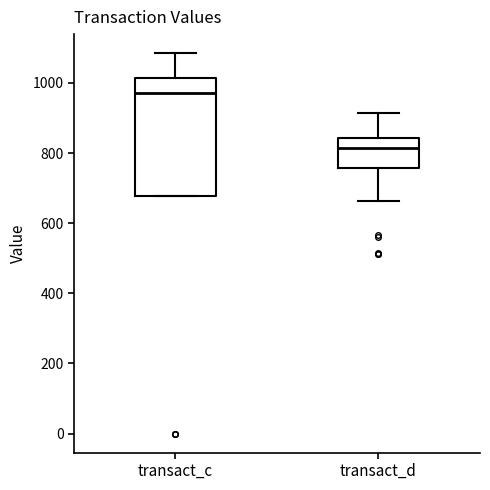

Where does the lower whisker of the box for transact_d end on the y-axis? The values are not printed on the chart, so give them approximately, as read against the axis.

660